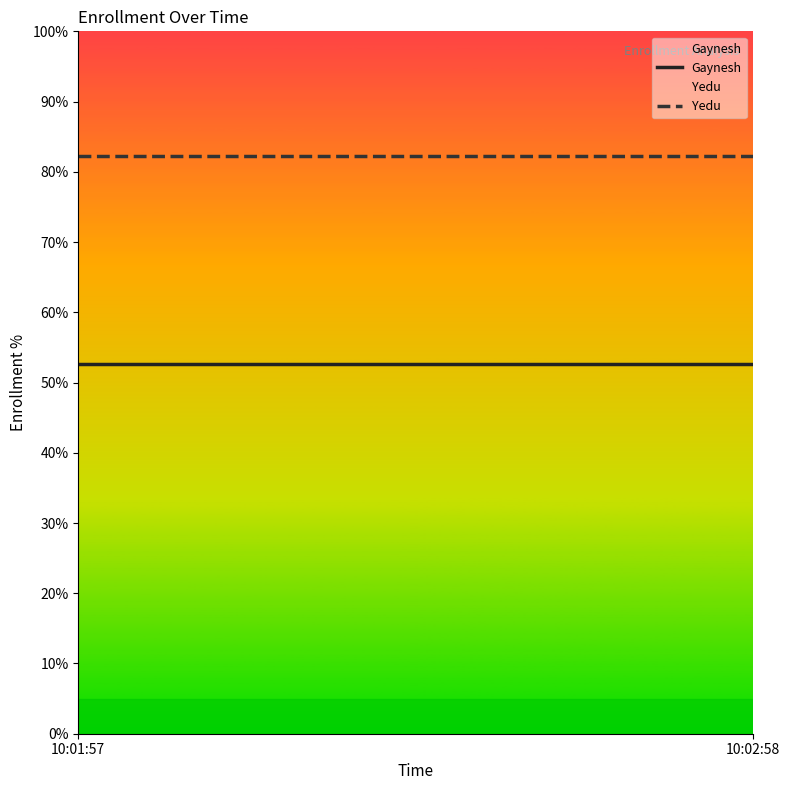

What is the sum of all Yedu values?

164.6